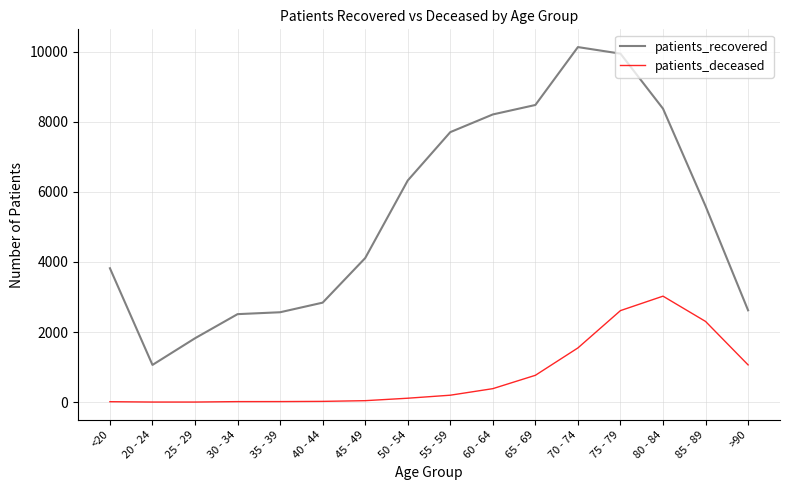

At which category does patients_recovered reach its first local valley?

20 - 24